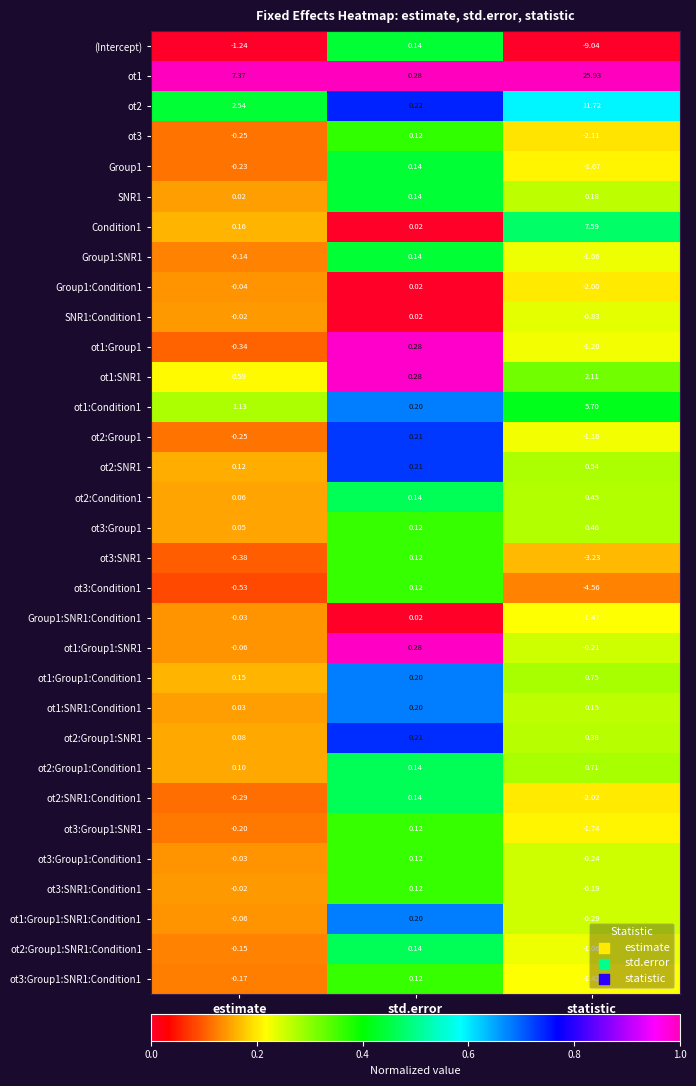

What is the maximum value shown in the chart?

25.9